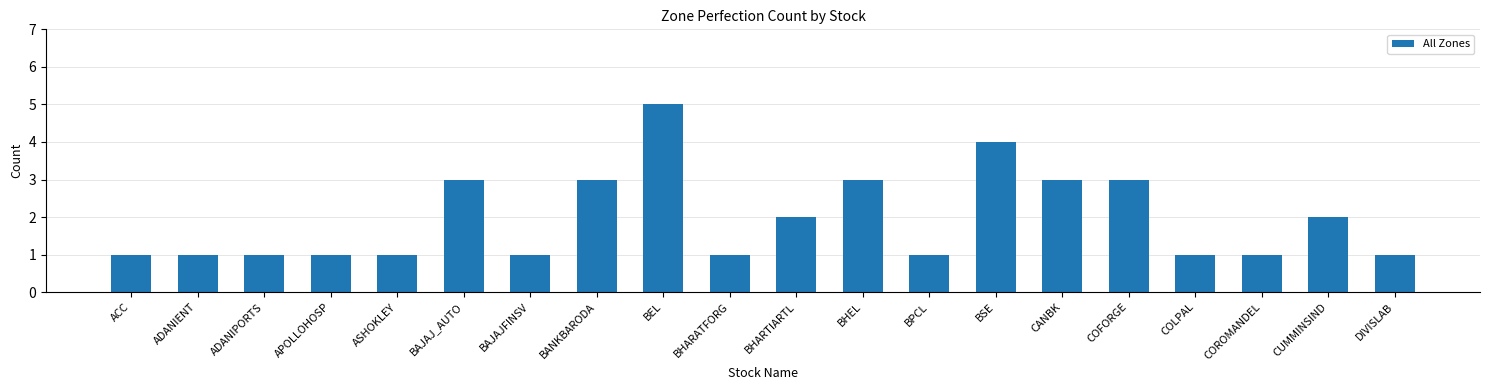

What is the difference between the values at ADANIENT and BEL?

4